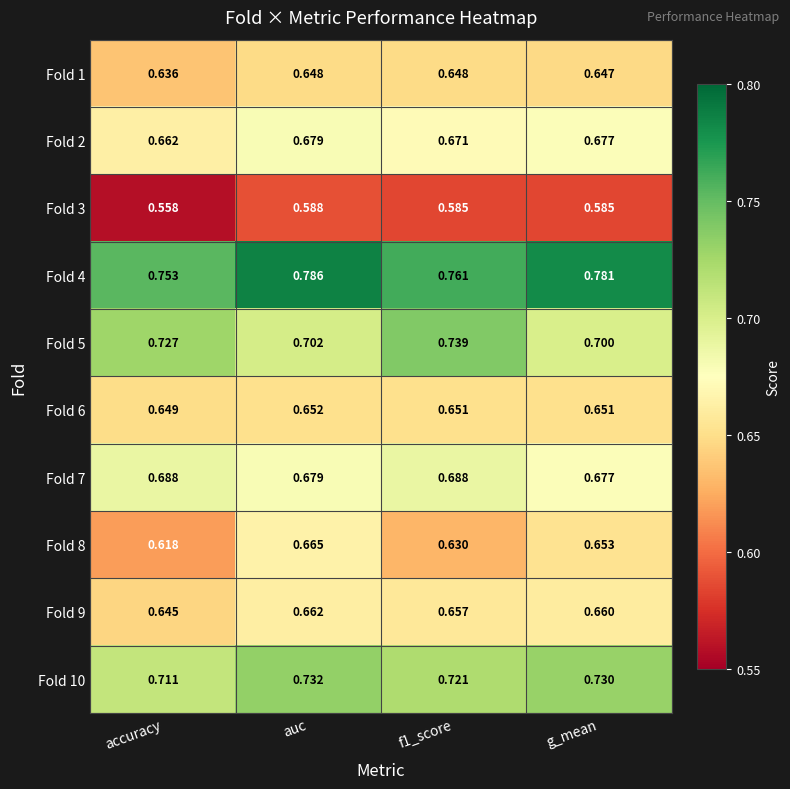

At which label does Fold 3 reach its minimum?

accuracy